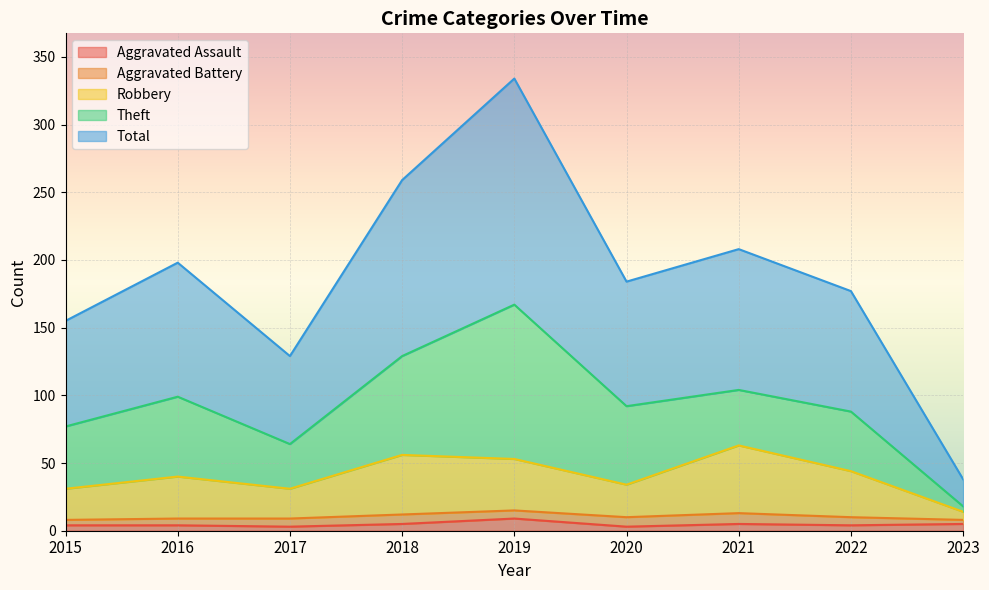

What is the value of the Aggravated Assault point at the 6th from the left?

3